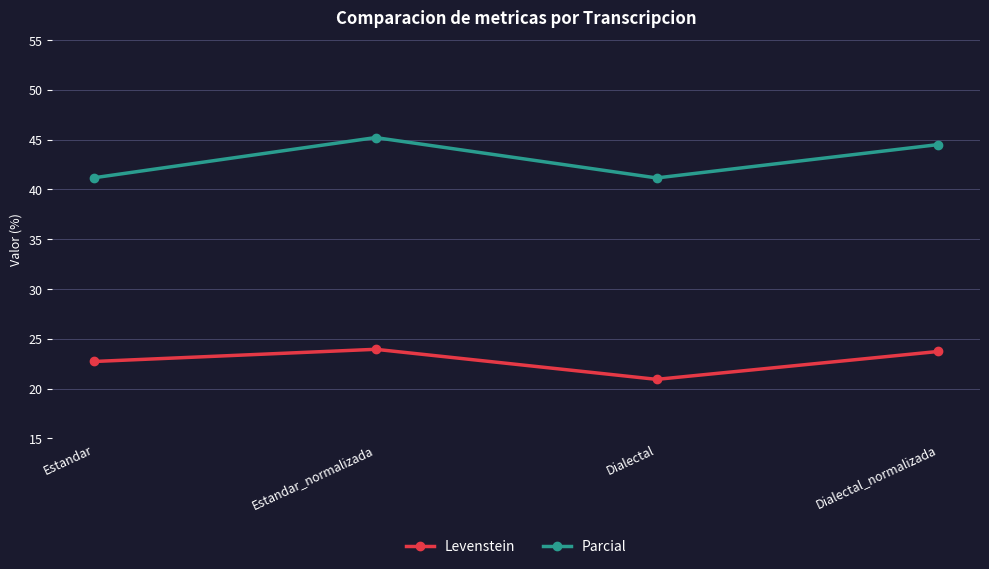

How many lines are shown in the chart?

2